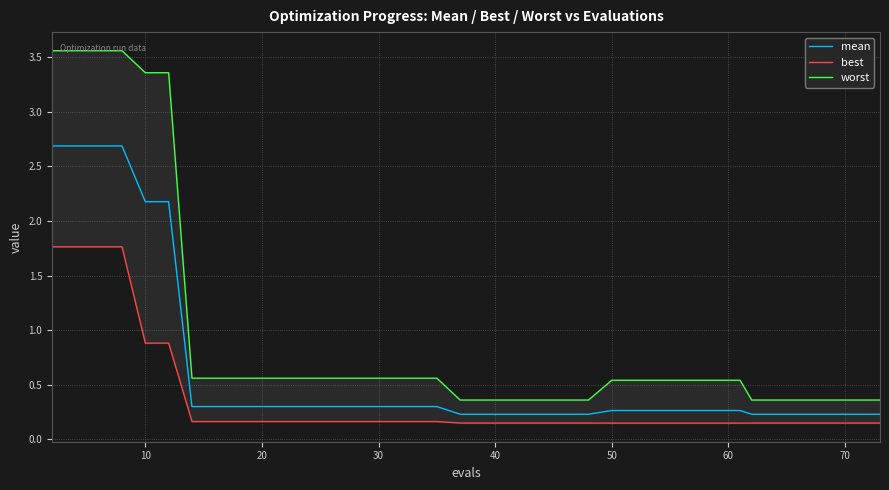

List the series in order of their overall mean, lowest first.

best, mean, worst